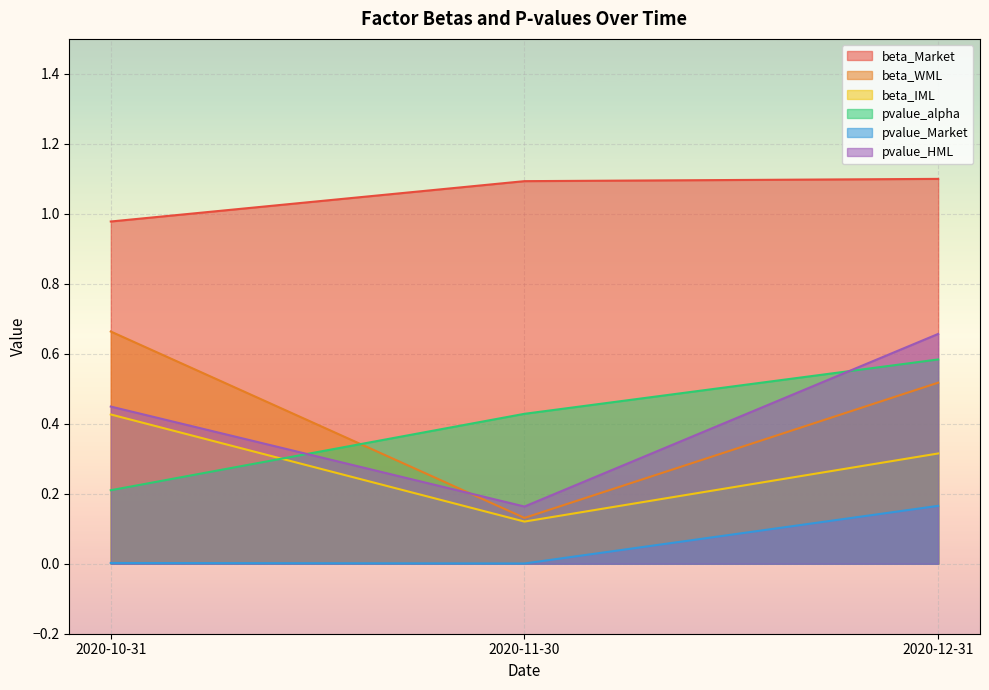

The beta_Market series shows 0.4 at 2020-10-31. True or false?

False